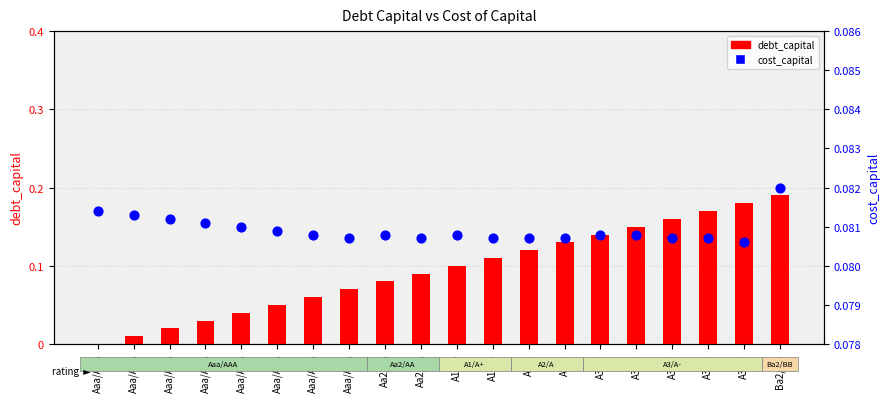

What are all the series names shown in the legend?

debt_capital, cost_capital